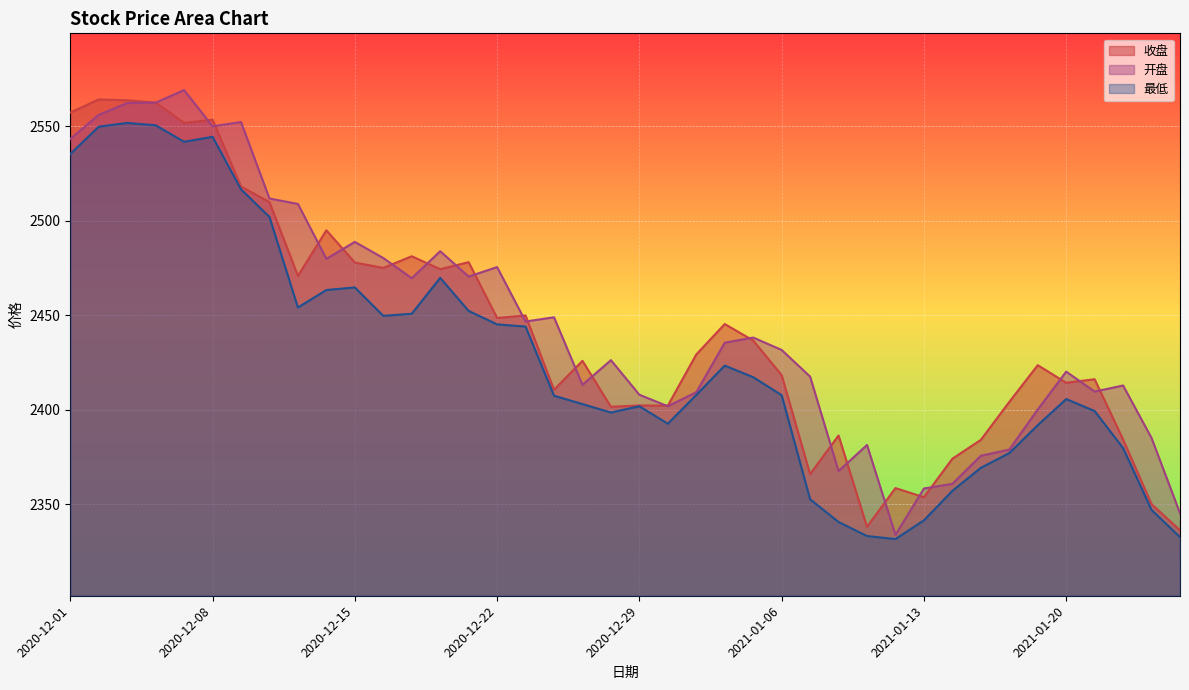

What is the value of the 开盘 point at the 30th from the left?

2333.7